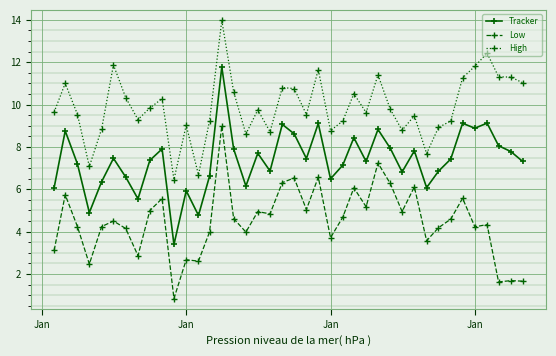

True or false: High has more than 0 interior local peaks.

True